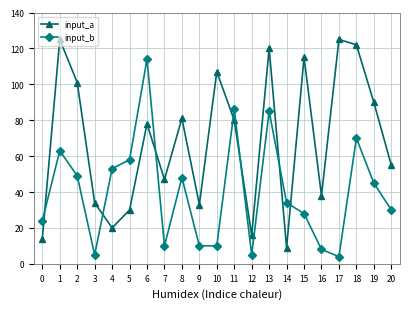

Rank the series by their average value, from lowest to highest.

input_b, input_a